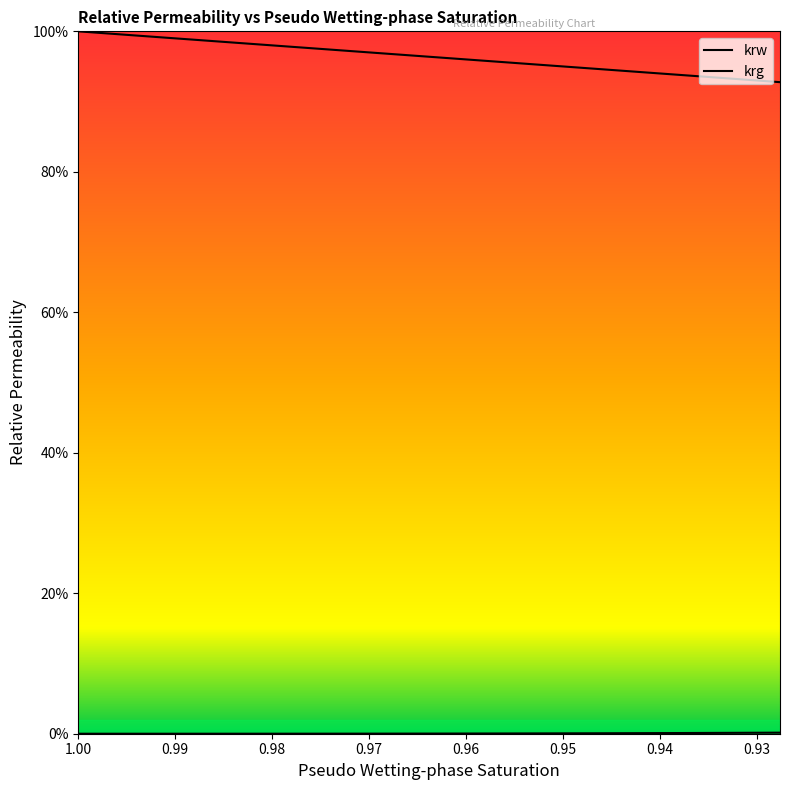

What is the label of the 39th point from the right?

1